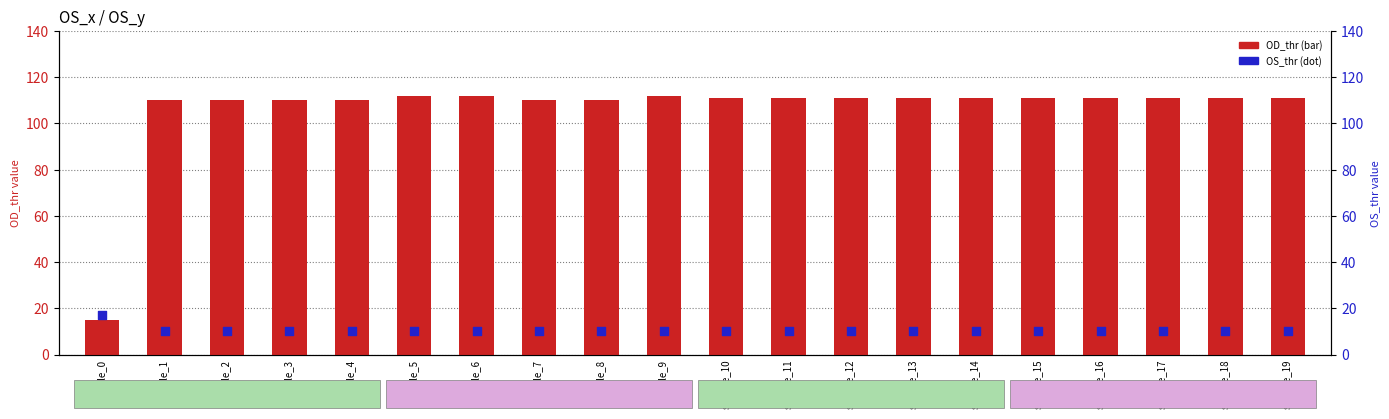

Which series reaches the maximum Y coordinate?

OD_thr